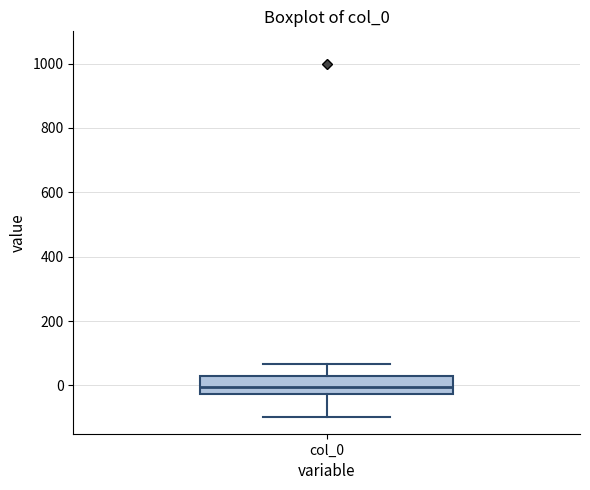

Read this box plot against the y-axis: the position of the median line, the range covered by the box, and the ends of both whiskers. The values are not printed on the chart, so give them approximately, as read against the axis.

median 0, box -20 to 20, whiskers -100 to 60